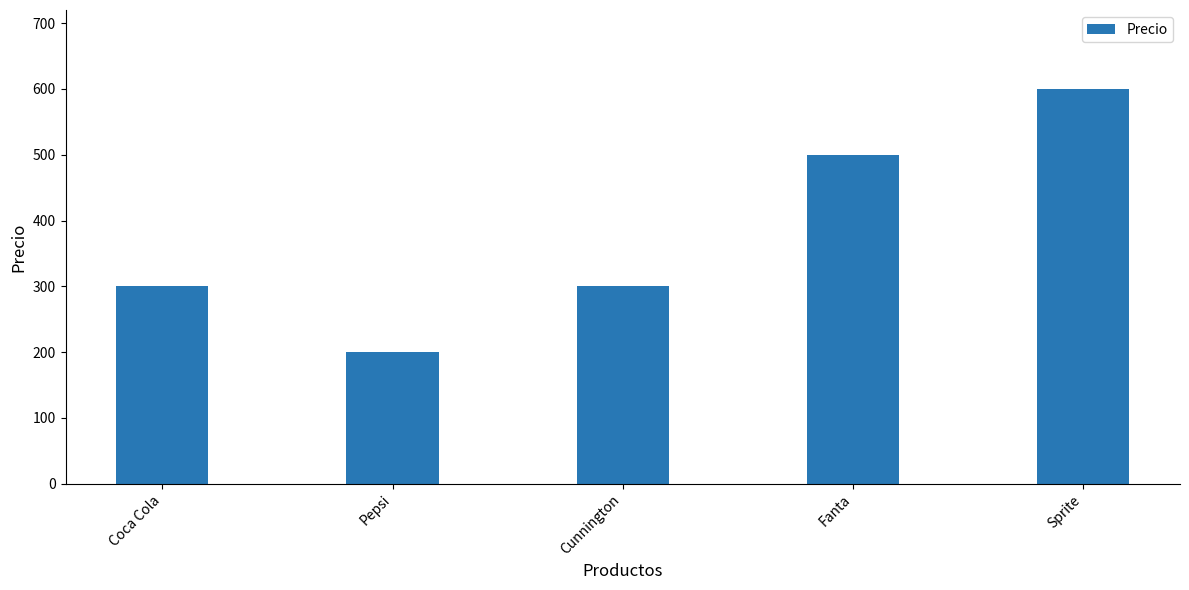

Reading left to right, extract all data points from this chart.

300	200	300	500	600